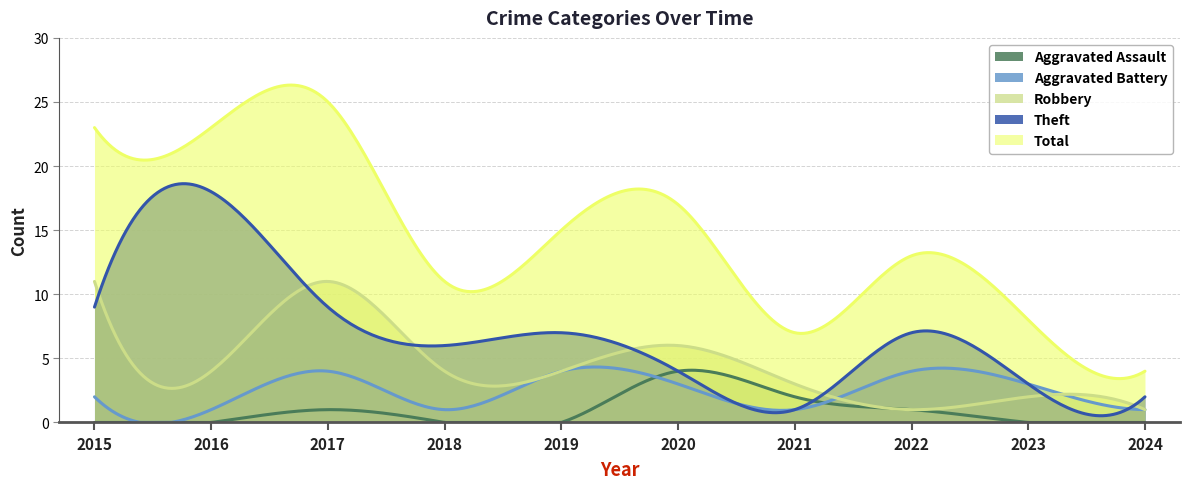

What is the sum of the Robbery values at 2015 and 2022?

12